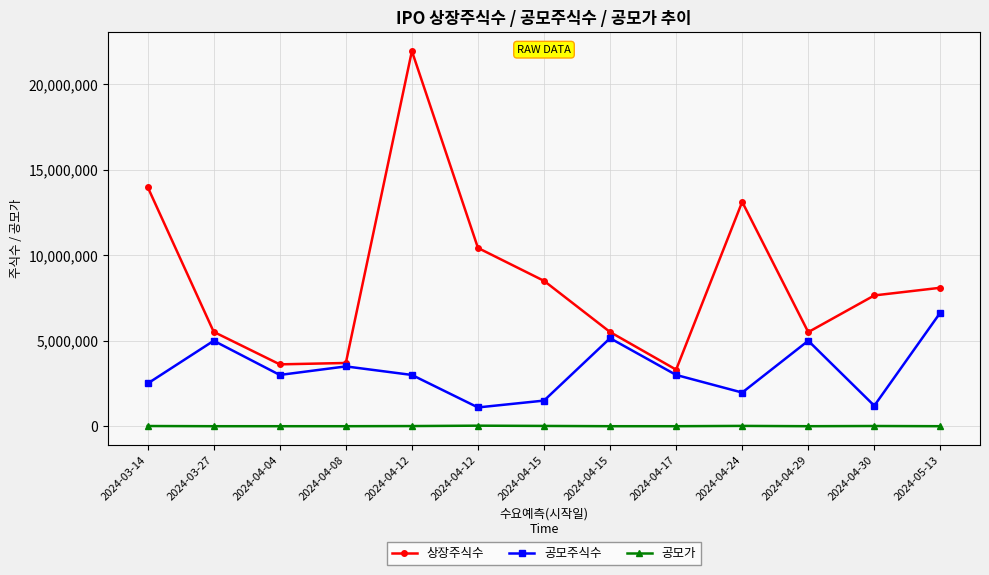

Which series has the largest total across all categories?

상장주식수